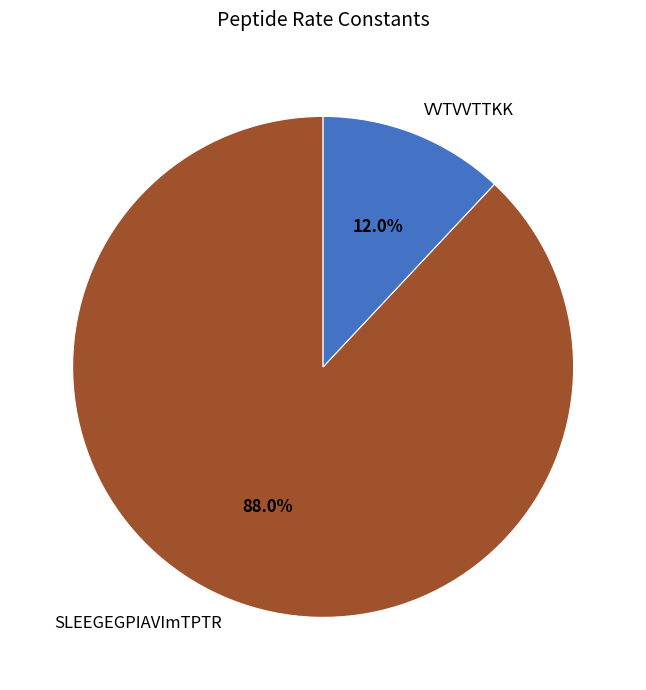

Rank the categories by value from highest to lowest.

SLEEGEGPIAVImTPTR, VVTVVTTKK